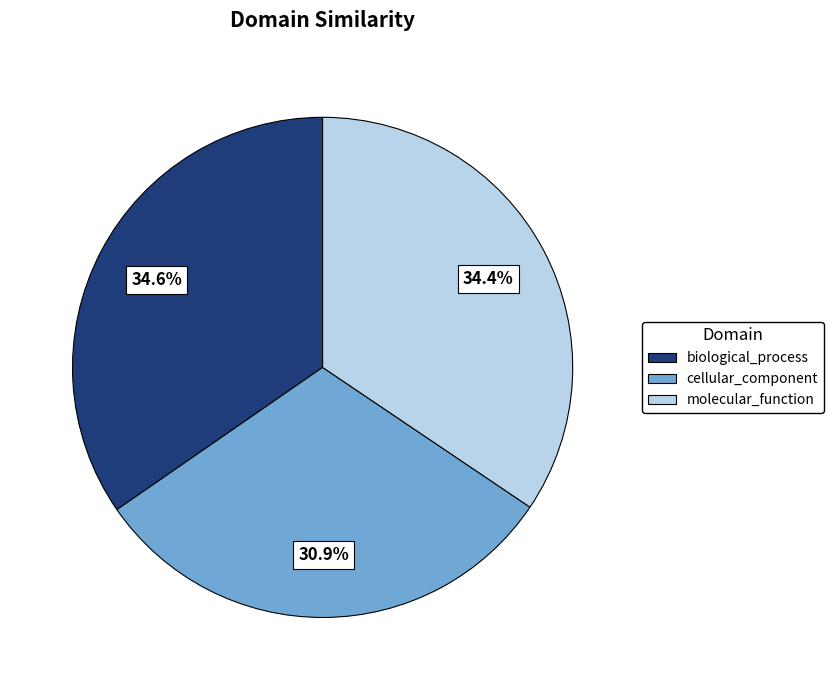

To the nearest percent, what portion does molecular_function represent?

34%